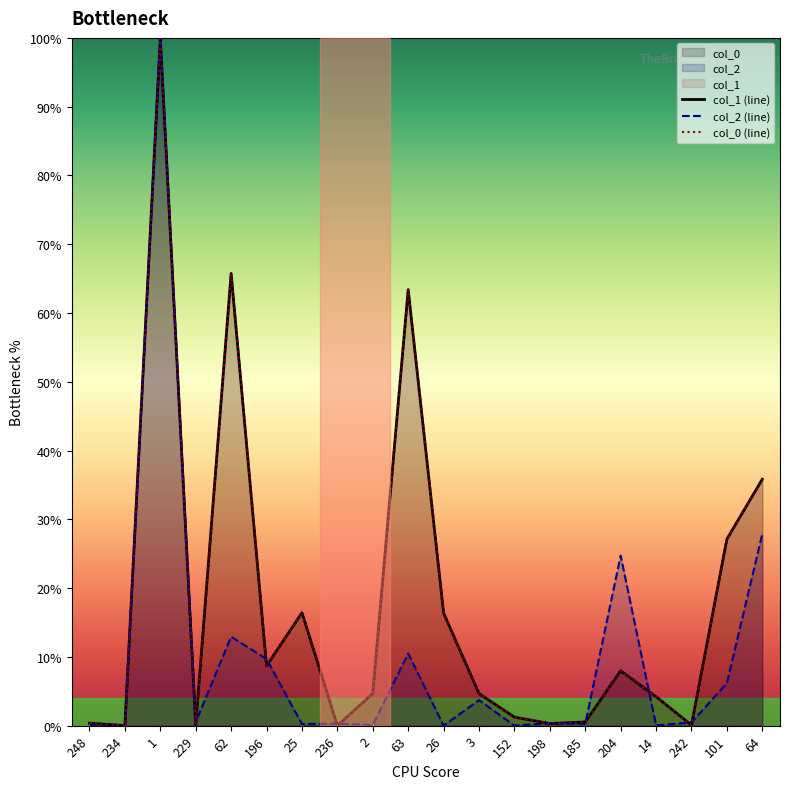

Which label corresponds to the smallest value in the chart?

236